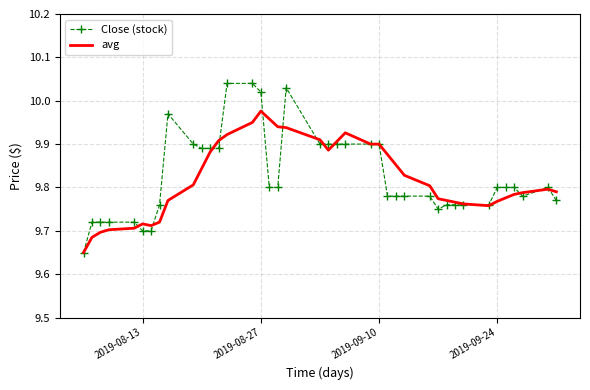

List the series in order of their peak value, lowest first.

avg, Close (stock)